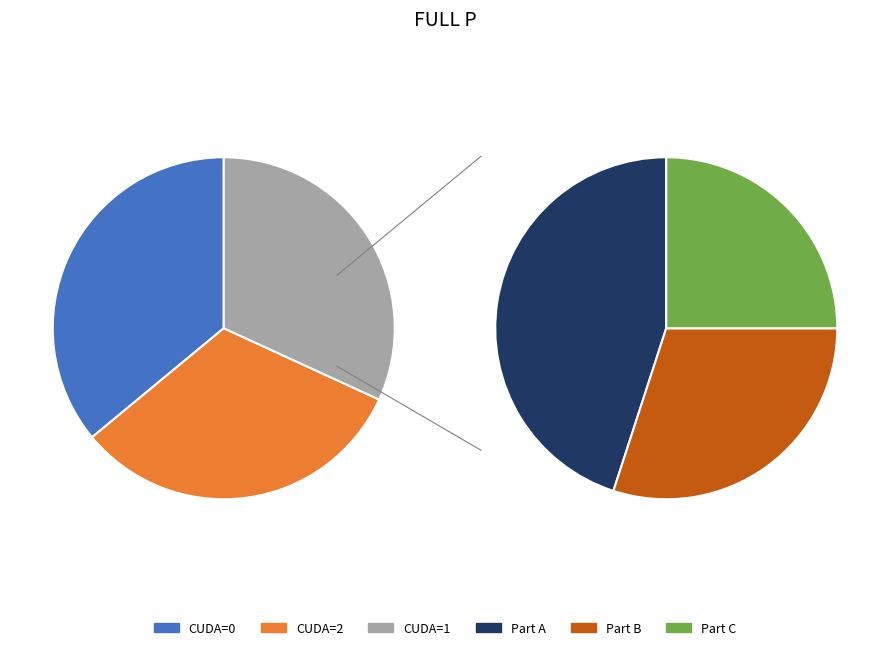

Is 2 the majority of the pie?

No